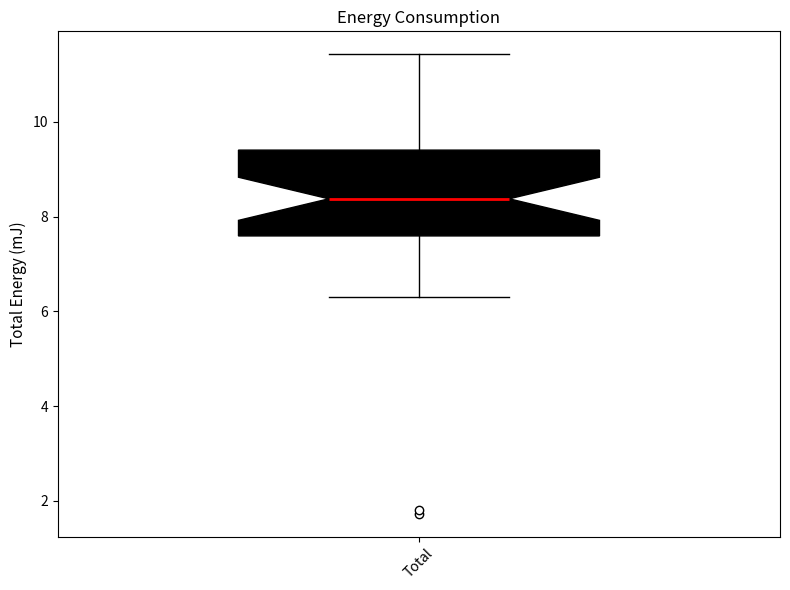

Transcribe this box plot: give where the median line is, the range the box spans, and where the two whiskers end, as read against the y-axis. The values are not printed on the chart, so give them approximately, as read against the axis.

median 8.4, box 7.6 to 9.4, whiskers 6.4 to 11.4